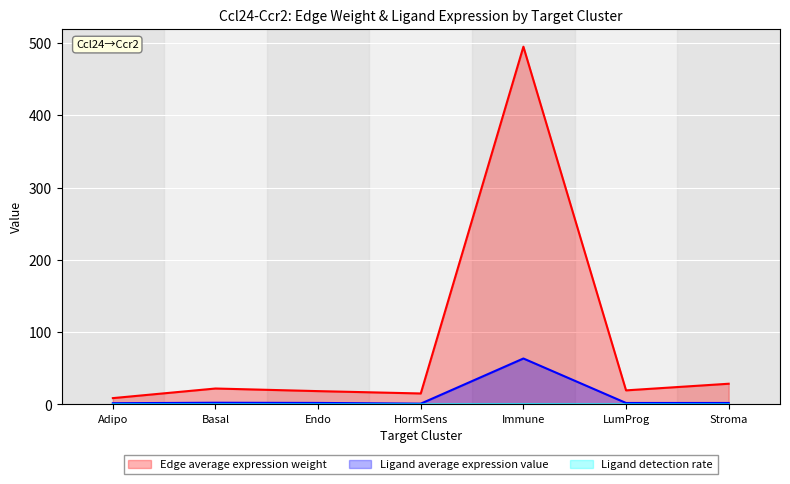

Reading right to left, transcribe all the data shown in this chart.

Edge average expression weight: 28.7	19.5	494.8	15.2	18.5	22.1	8.8
Ligand average expression value: 2.1	2.1	63.6	1.1	2.1	2.4	1.7
Ligand detection rate: 0.0	0.0	0.1	0.0	0.0	0.0	0.0